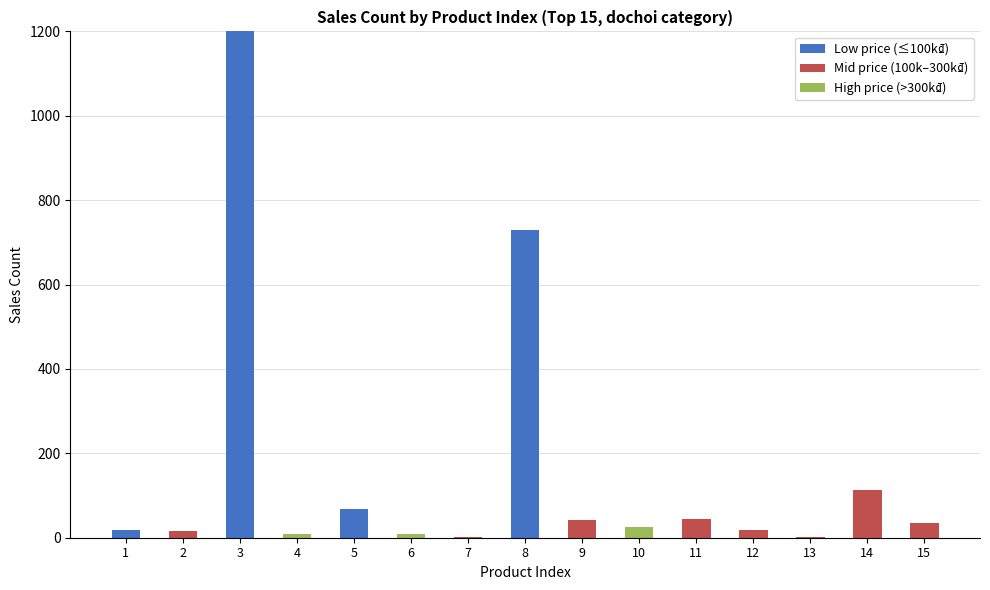

At which category is the sum across all series the highest?

3